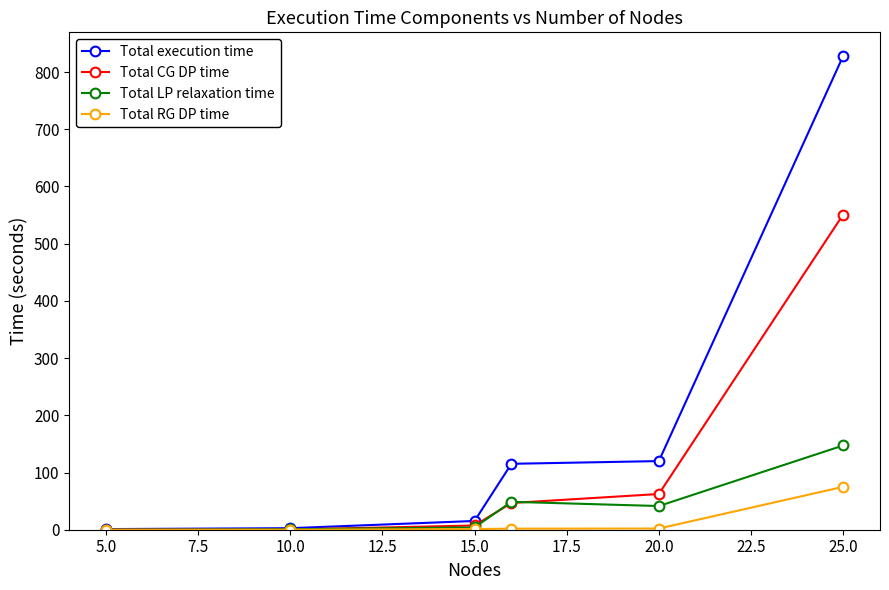

How many data points in Total execution time are above 115?

3